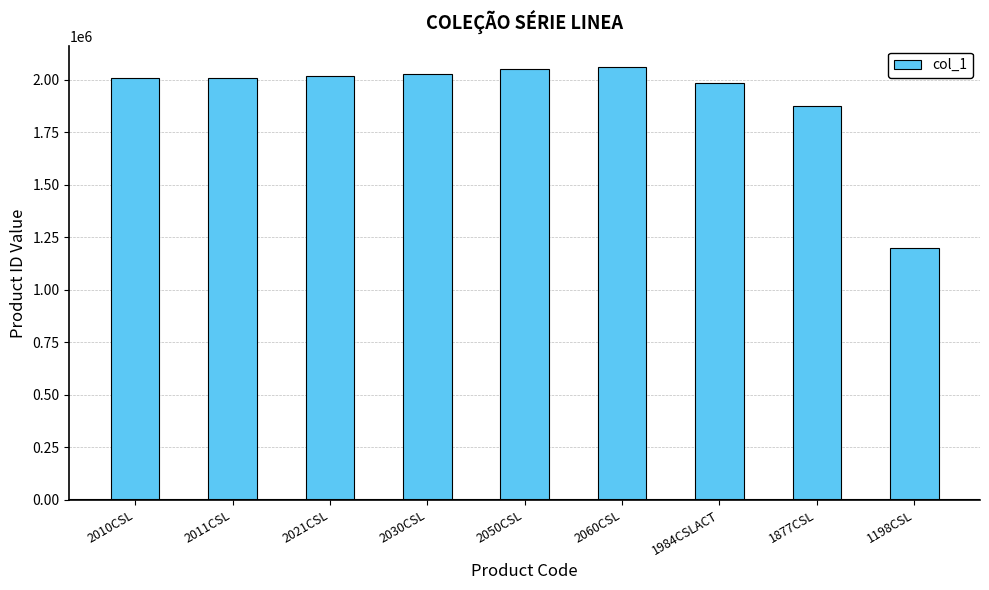

What is the change in value from 2011CSL to 2021CSL?

+10120